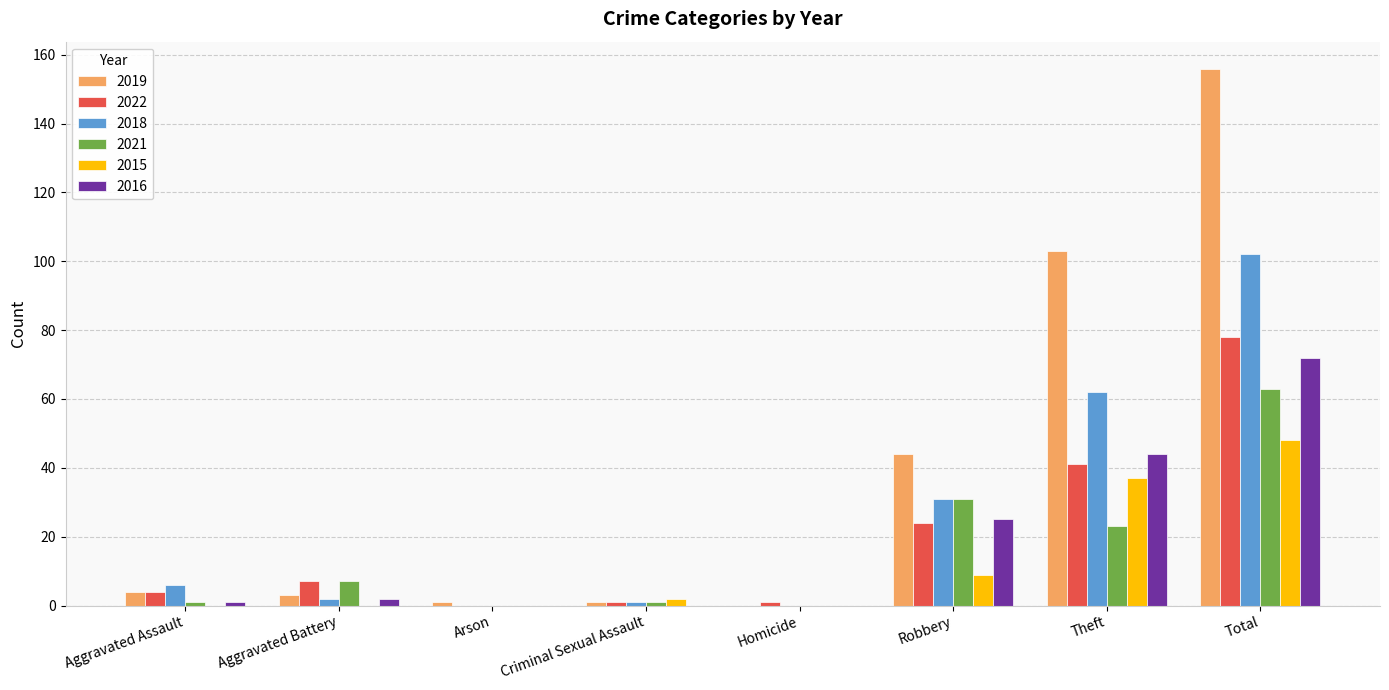

What are all the series names shown in the legend?

2019, 2022, 2018, 2021, 2015, 2016